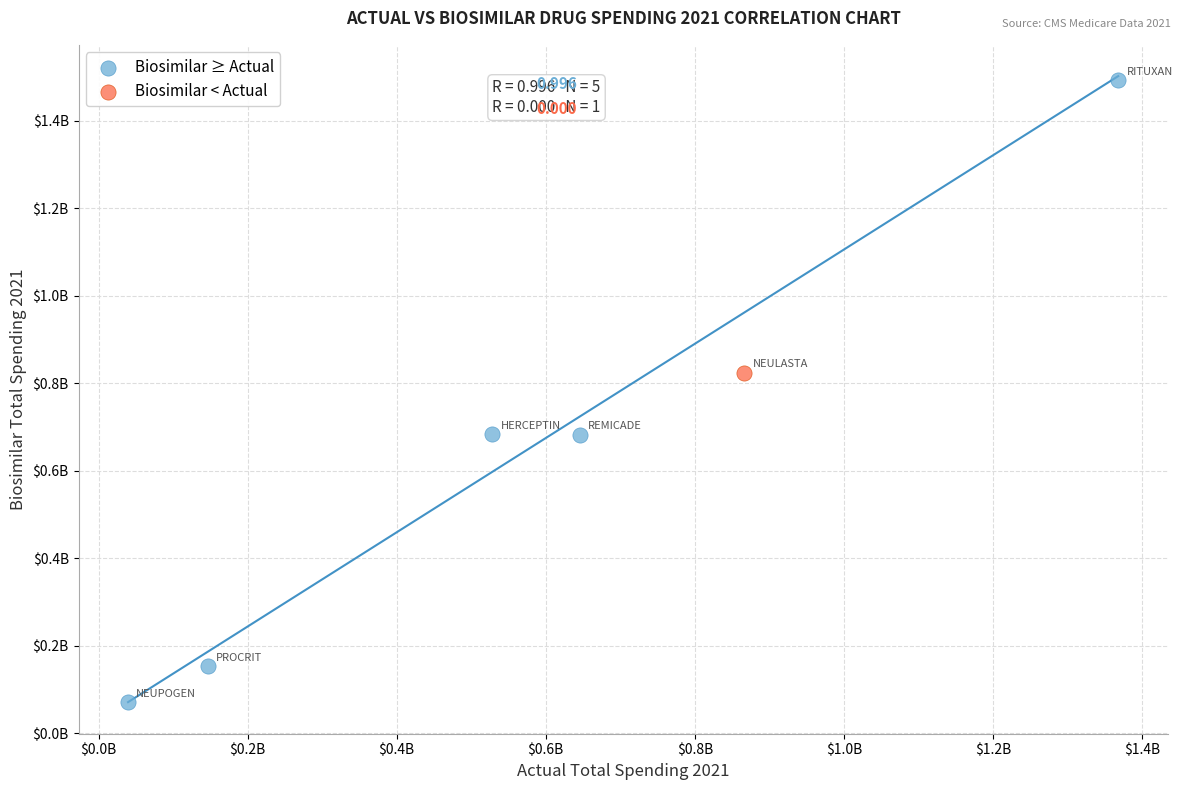

What are all the series names shown in the legend?

Biosimilar ≥ Actual, Biosimilar < Actual